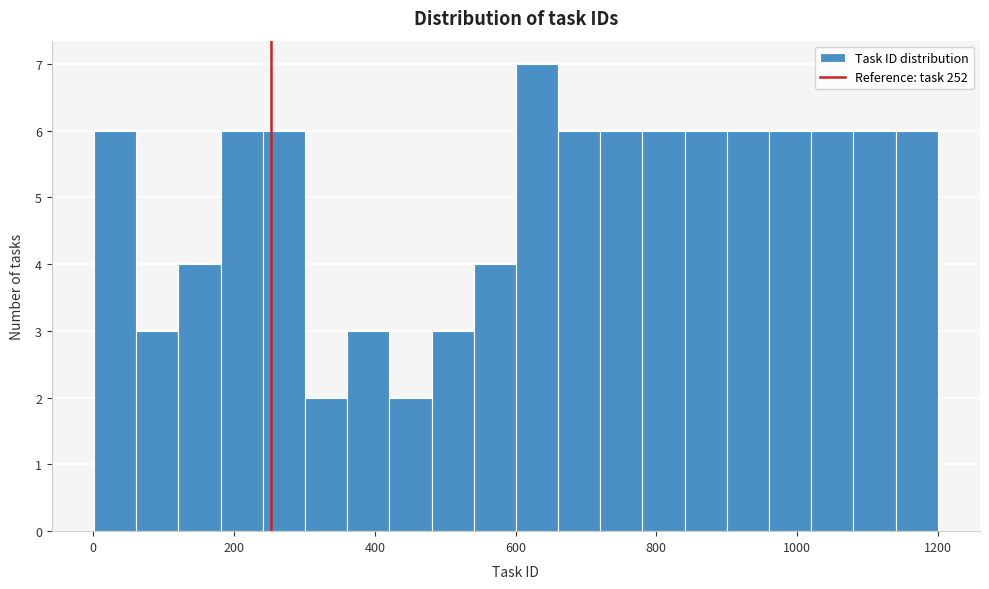

Around what value on the x-axis is the tallest bar? Give the approximate position of its centre, as read against the axis.

640